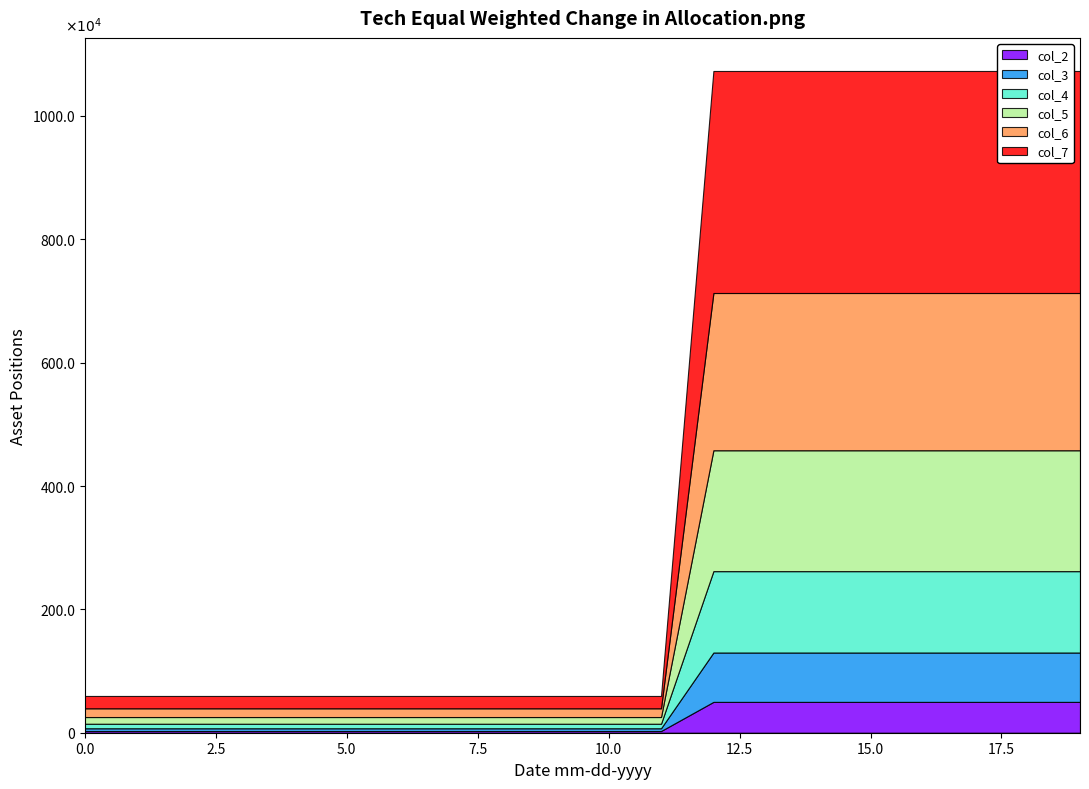

What are all the series names shown in the legend?

col_2, col_3, col_4, col_5, col_6, col_7